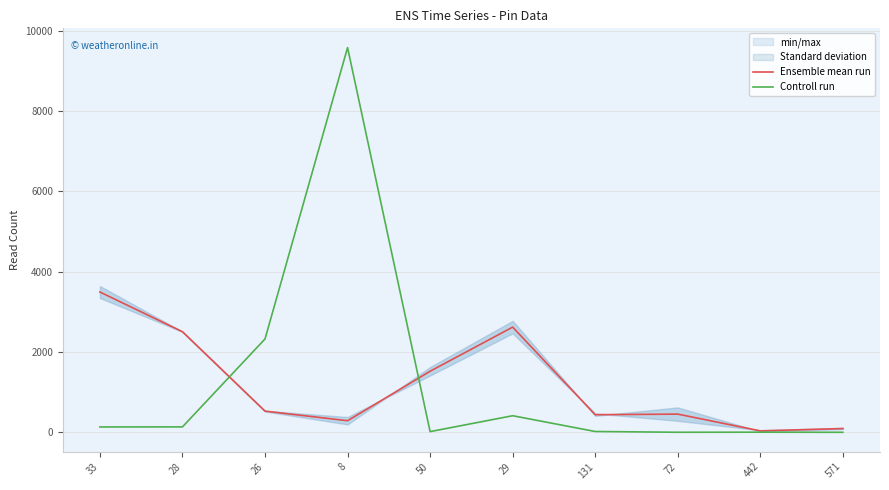

What is the value of the Ensemble mean run point at the 2nd from the left?

2504.5